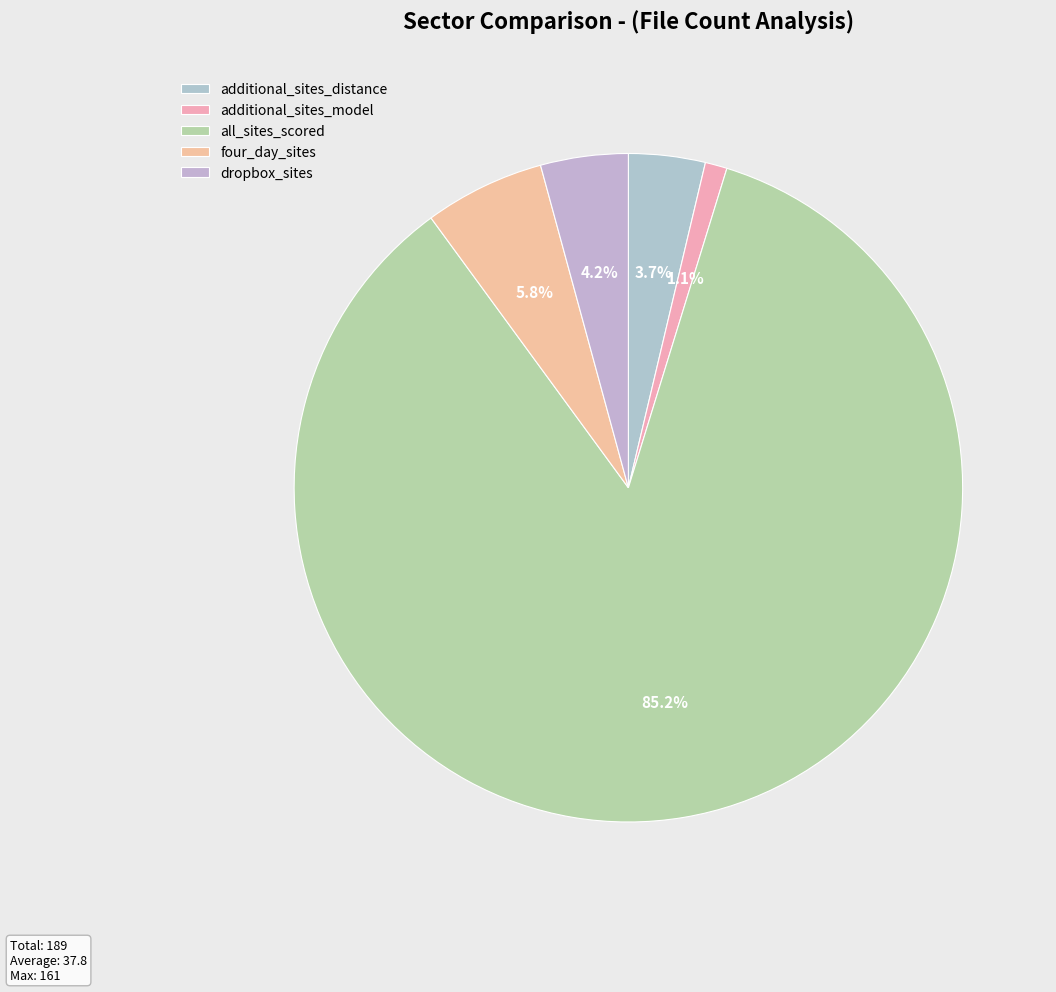

Rank the categories by value from highest to lowest.

all_sites_scored, four_day_sites, dropbox_sites, additional_sites_distance, additional_sites_model